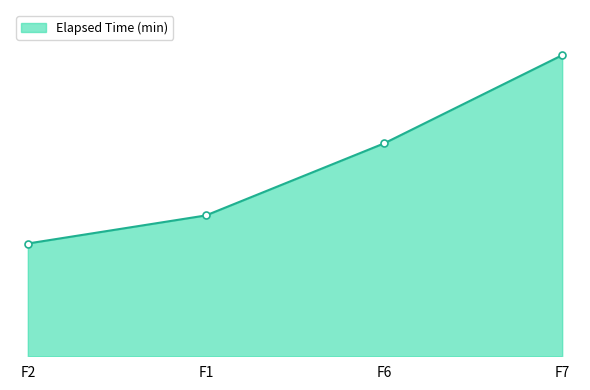

What is the difference between the maximum and minimum values?

94.0